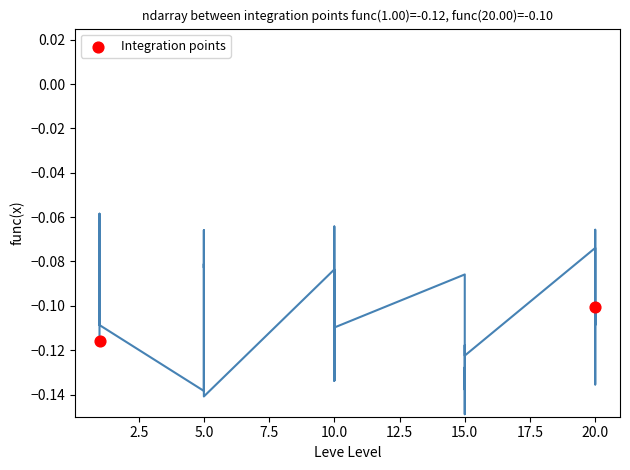

What is the range of X values (max minus min)?

19.0